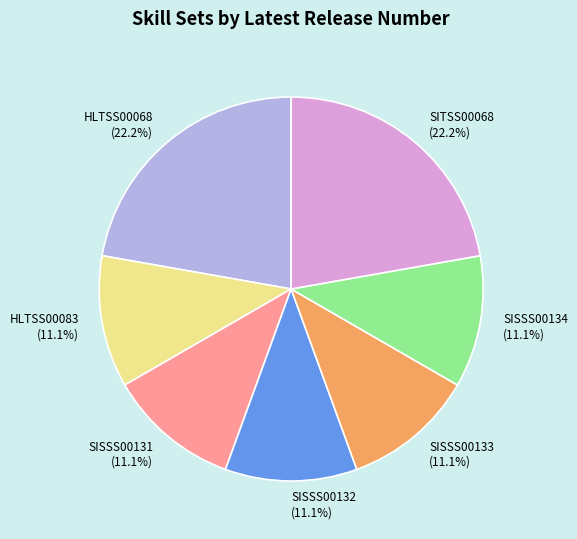

To the nearest percent, what is the combined percentage of SISSS00131 and SISSS00134?

22%